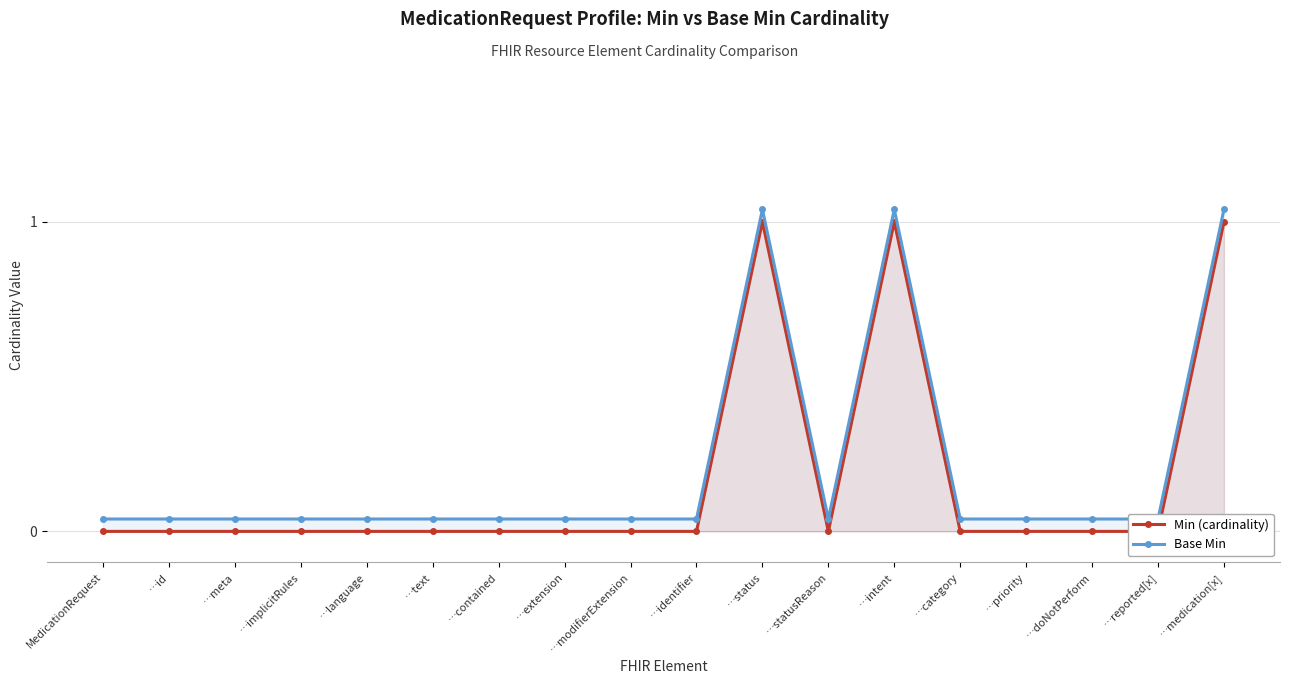

Reading left to right, list all the values displayed in this chart.

Min (cardinality): 0.0	0.0	0.0	0.0	0.0	0.0	0.0	0.0	0.0	0.0	1.0	0.0	1.0	0.0	0.0	0.0	0.0	1.0
Base Min: 0.0	0.0	0.0	0.0	0.0	0.0	0.0	0.0	0.0	0.0	1.0	0.0	1.0	0.0	0.0	0.0	0.0	1.0